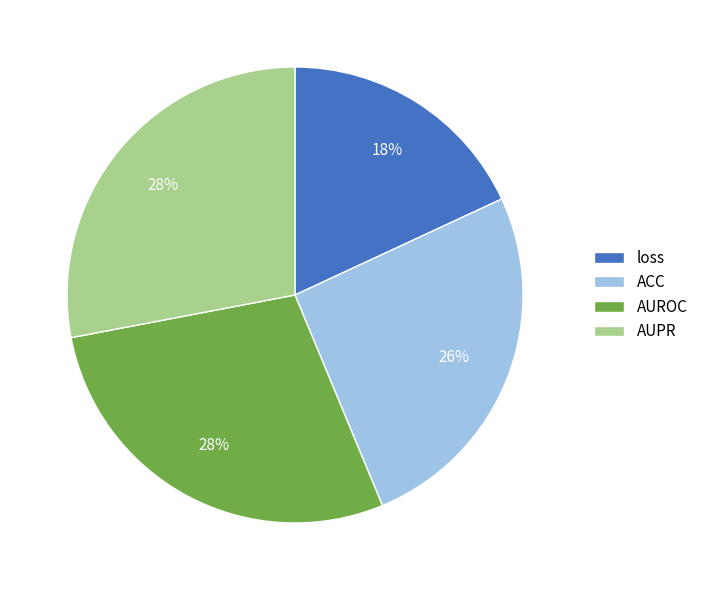

Is there any slice that represents more than half of the pie?

No